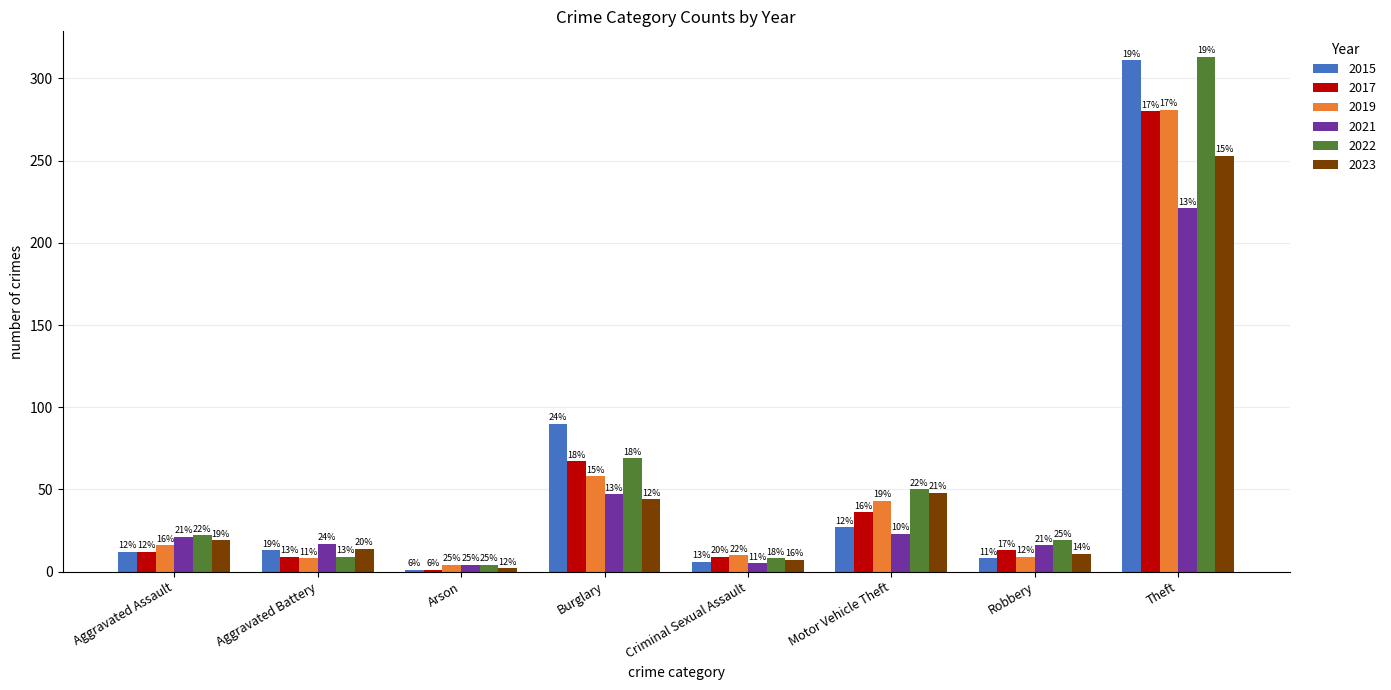

What is the average value of the 2017 series?

53